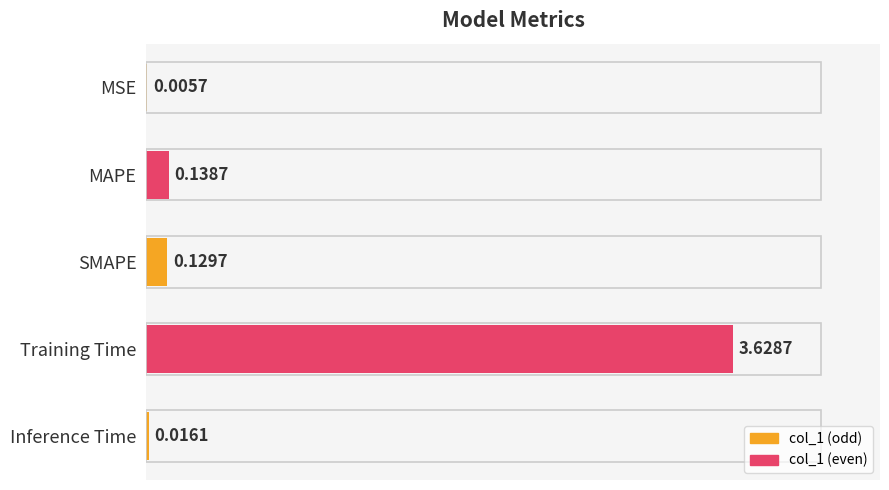

Which label corresponds to the largest value in the chart?

Training Time